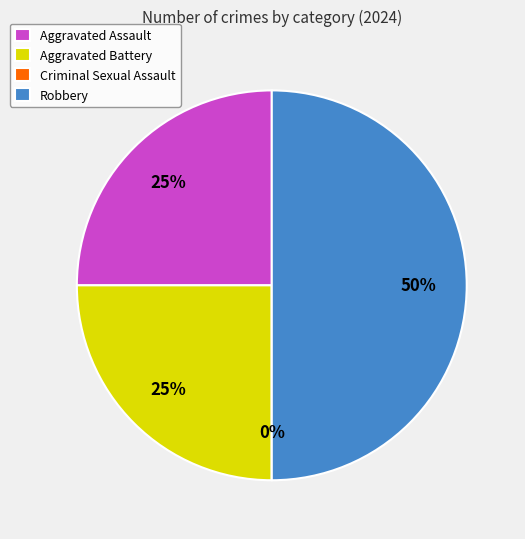

Does Criminal Sexual Assault represent more than half of the total?

No